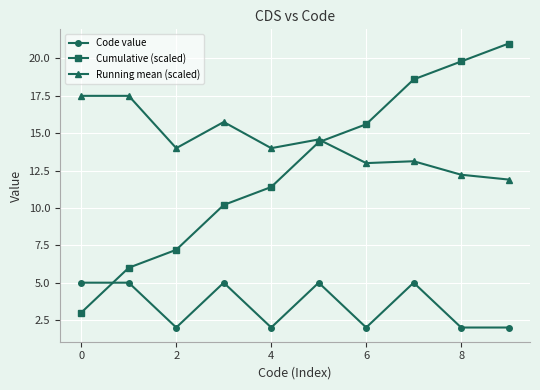

True or false: Running mean (scaled) has more than 1 interior local peaks.

True